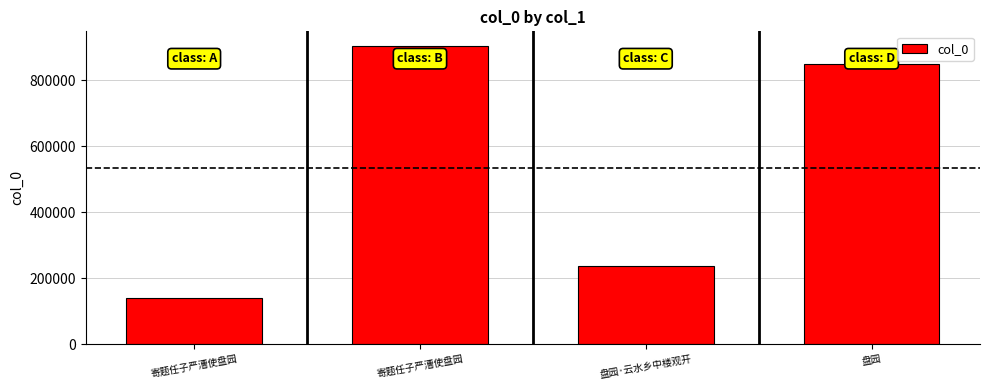

The chart shows a value of 903057 at 寄题任子严漕使盘园. True or false?

True